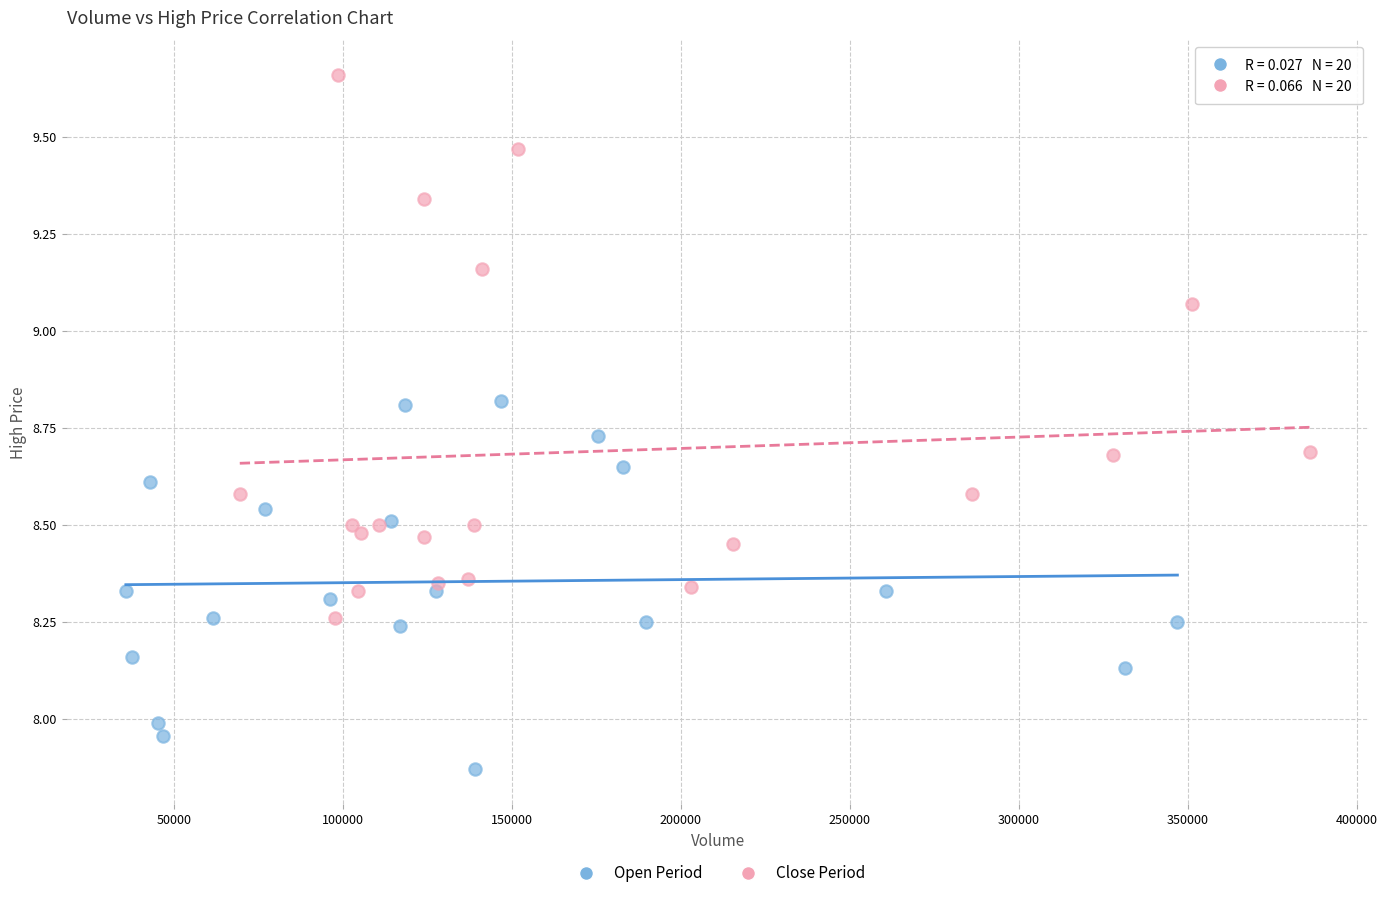

Which series contains the lowest Y value?

Open Period